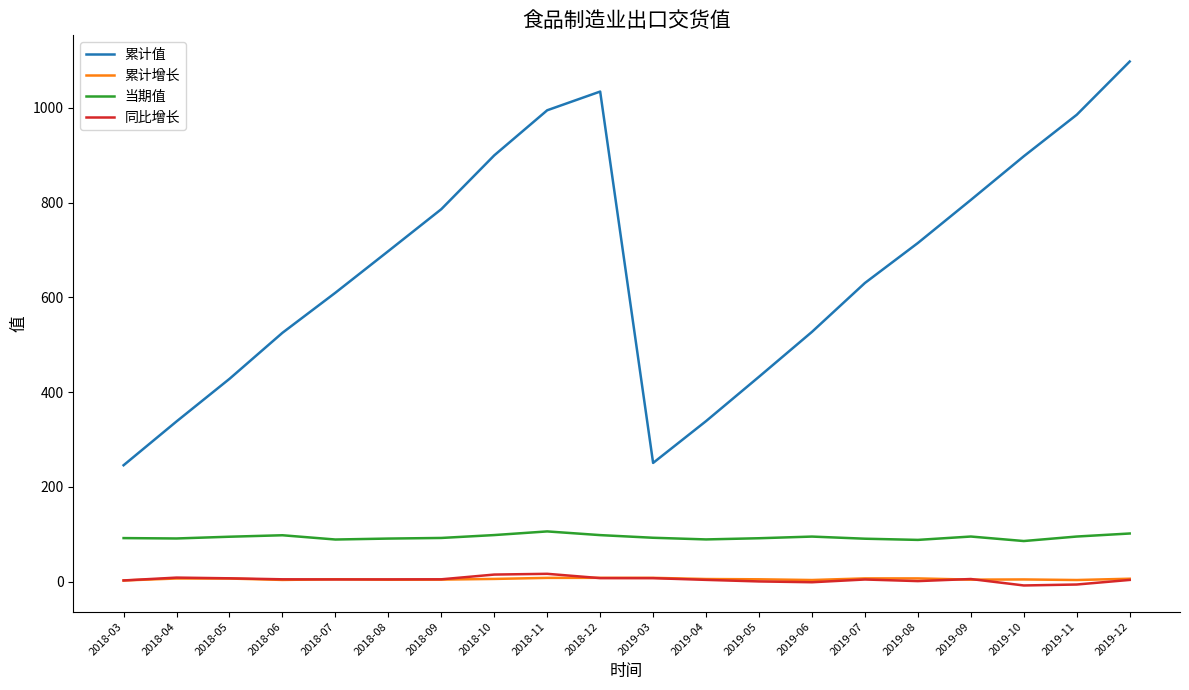

The 当期值 series shows 91.6 at 2019-05. True or false?

True